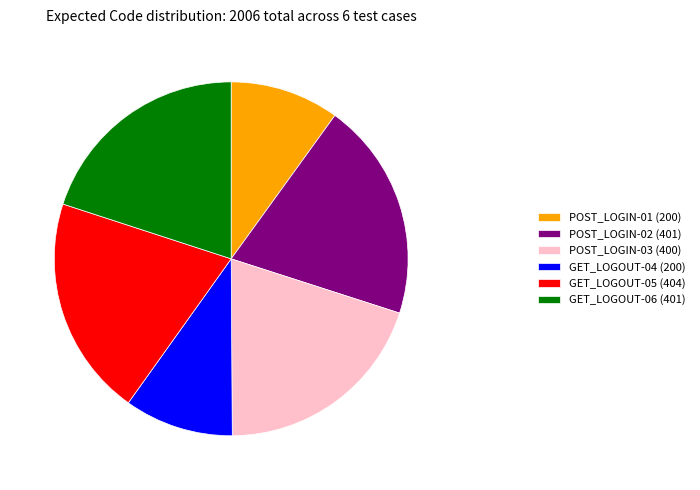

Approximately how many times larger is the value at GET_LOGOUT-05 compared to POST_LOGIN-03?

1.0